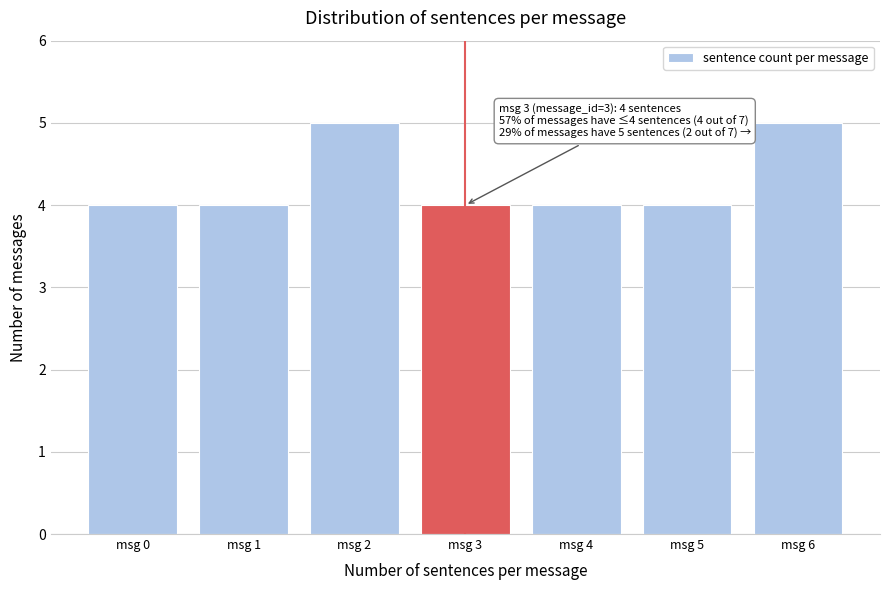

Reading right to left, what are all the values shown in this chart?

5	4	4	4	5	4	4